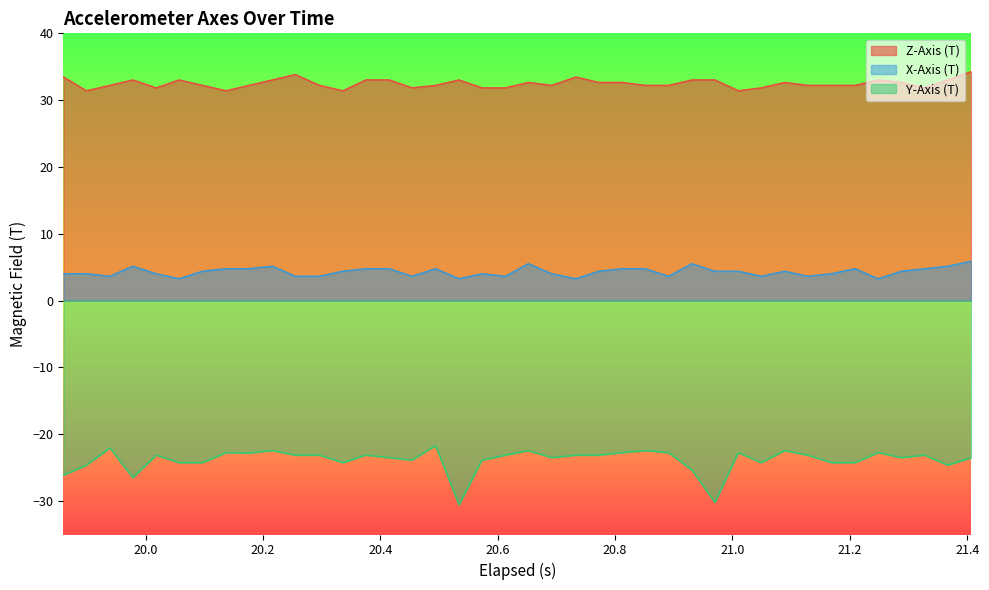

Rank the series by their average value, from highest to lowest.

Z-Axis (T), X-Axis (T), Y-Axis (T)